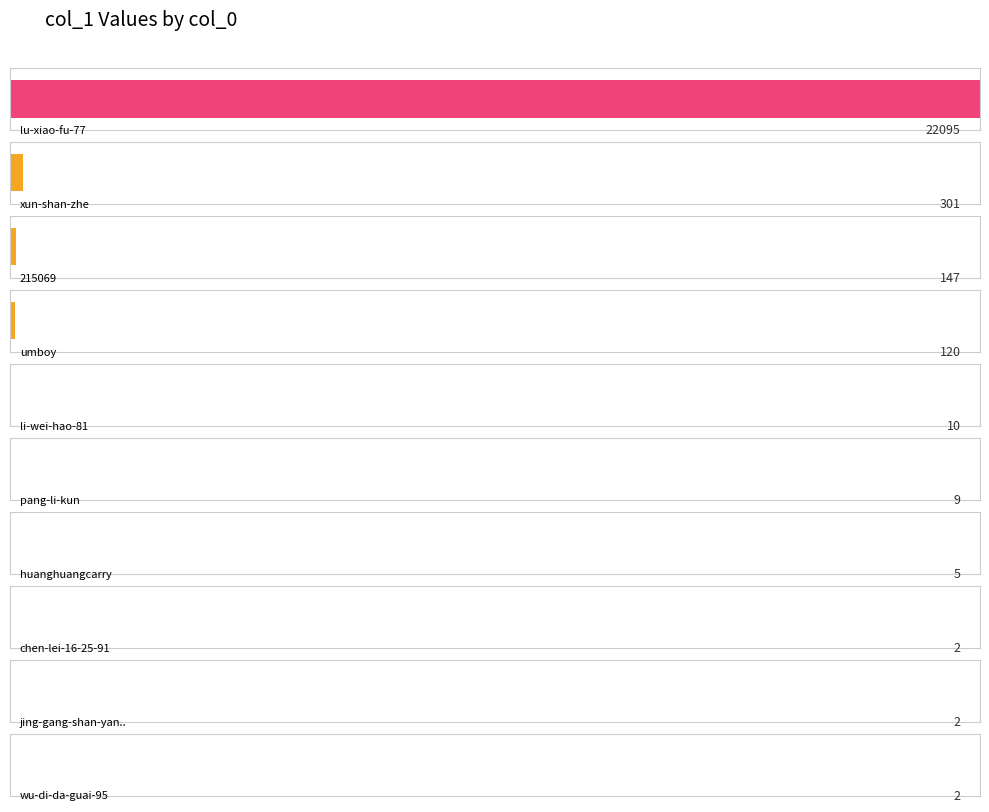

List the labels in order of value, smallest first.

tinos-96, wu-zhong-sheng-you-30-96, home4b, xiao-wan-xiong-xiong, willows-27-18, dan-shou-jie-bara, pang-li-zi-23, yuan-yuan-miracle-55, piao-sha-lve-ying, jiang-shui-xin-51, chen-lei-16-25-91, jing-gang-shan-yang-zhu-chang, wu-di-da-guai-95, huanghuangcarry, pang-li-kun, li-wei-hao-81, umboy, 215069, xun-shan-zhe, lu-xiao-fu-77